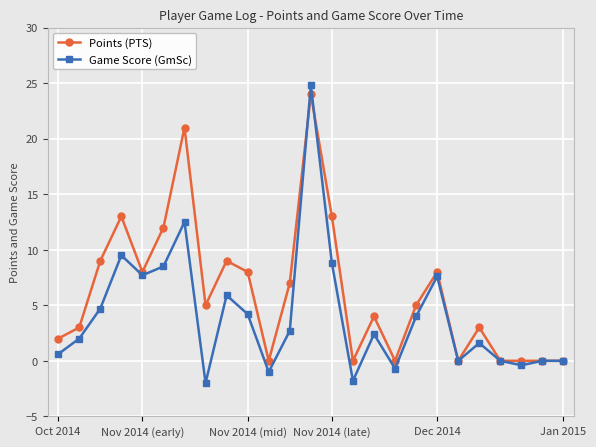

True or false: Points (PTS) has more than 2 interior local peaks.

True